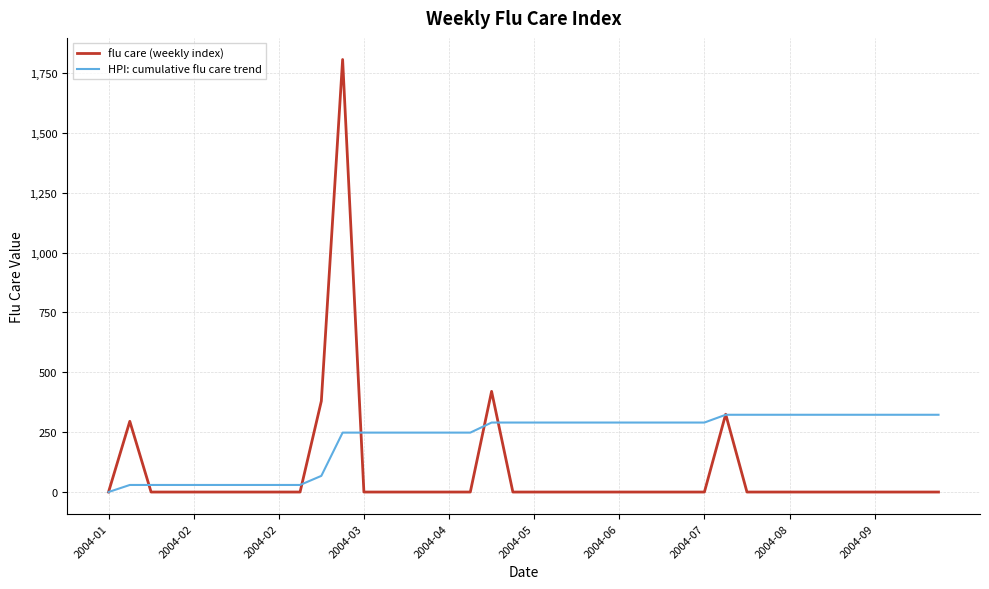

Which series has the largest total across all categories?

HPI: cumulative flu care trend